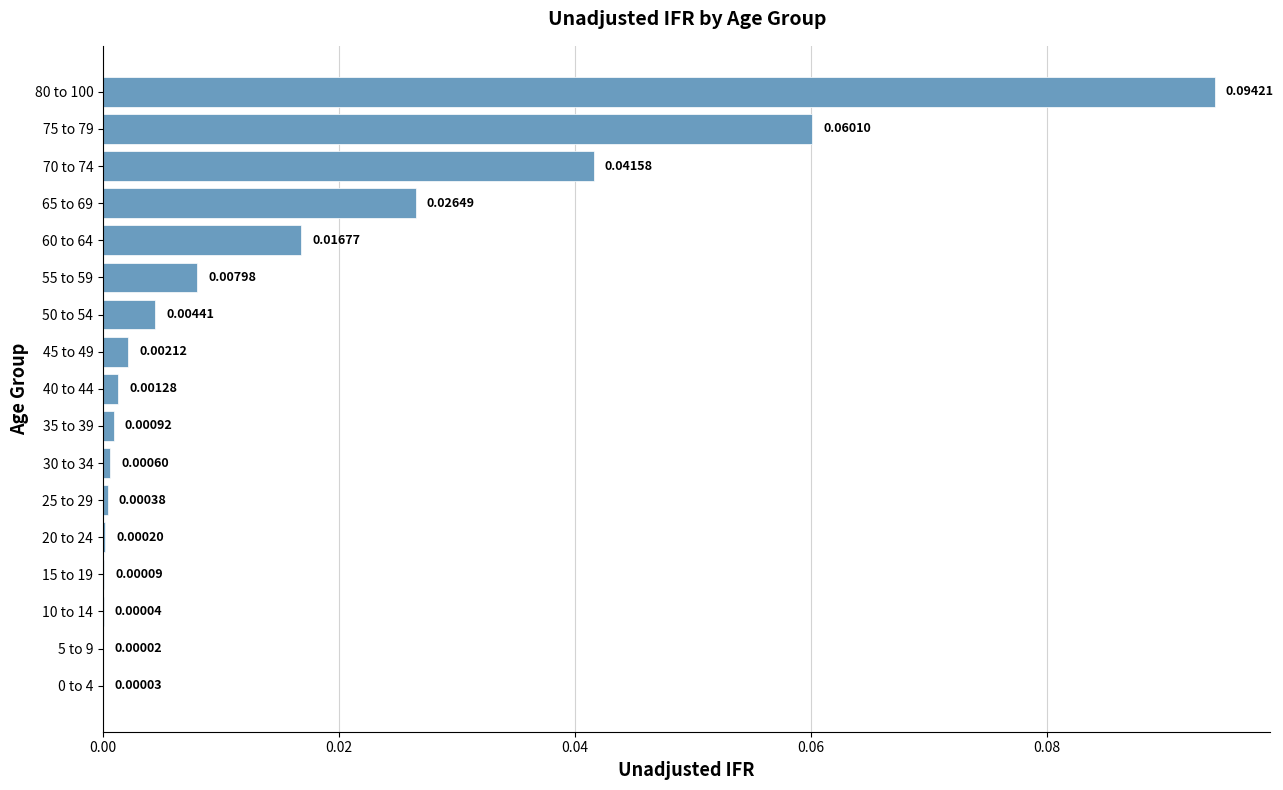

Between 30 to 34 and 20 to 24, which is larger?

30 to 34